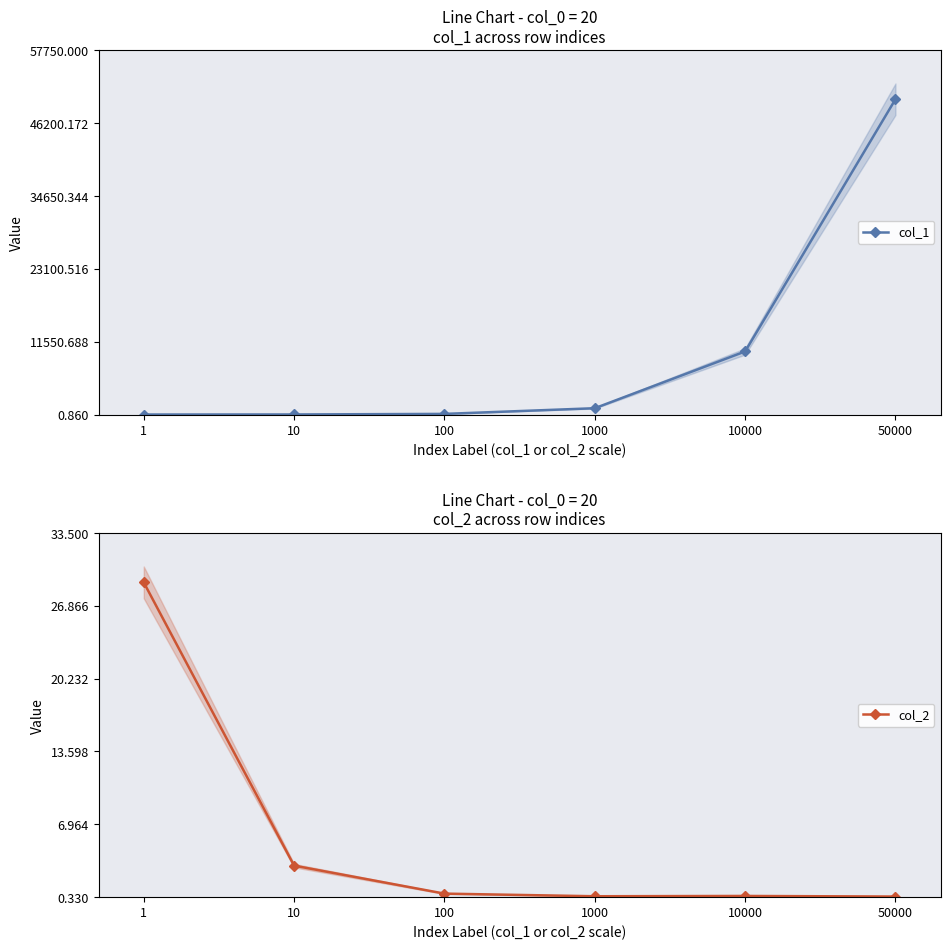

What is the lowest value of the col_2 series?

0.4